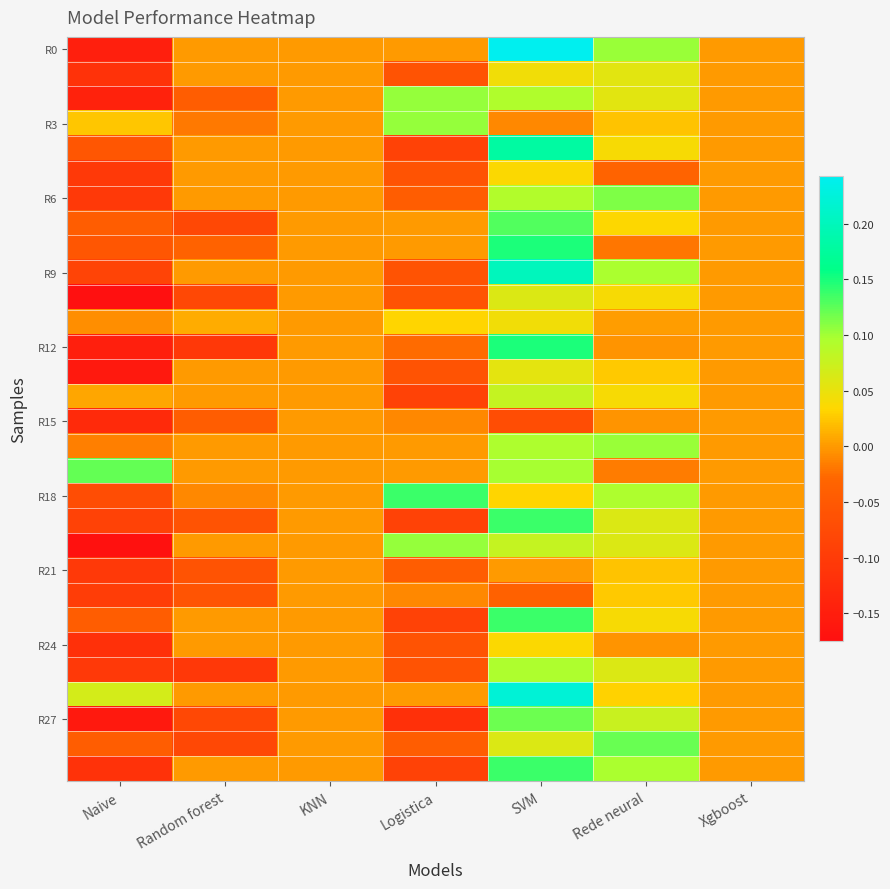

Which has a higher value, Xgboost or Naive?

Xgboost